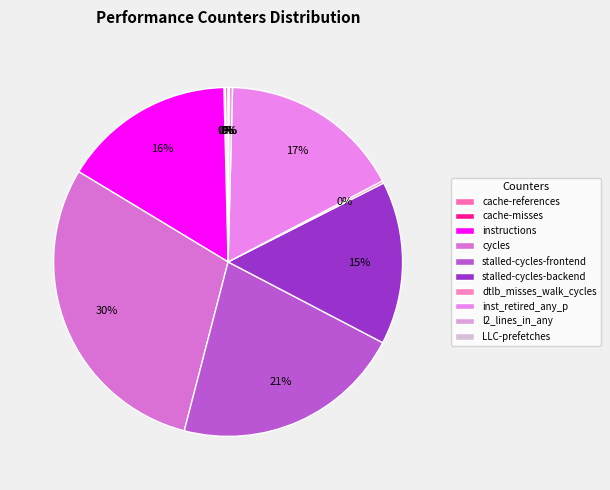

Which slice is the smallest?

LLC-prefetches